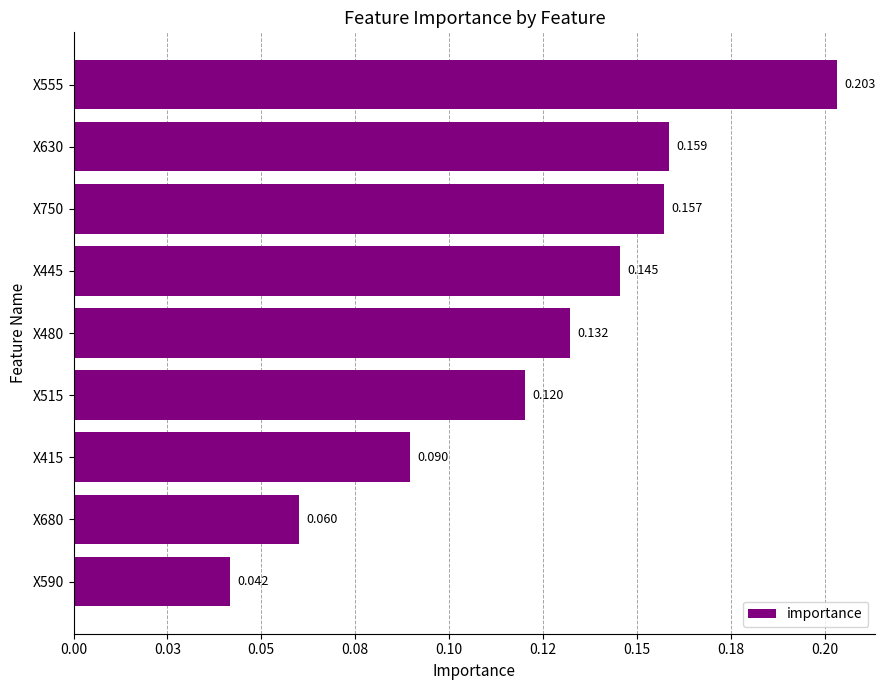

At which category does the chart reach its minimum across all series?

X590